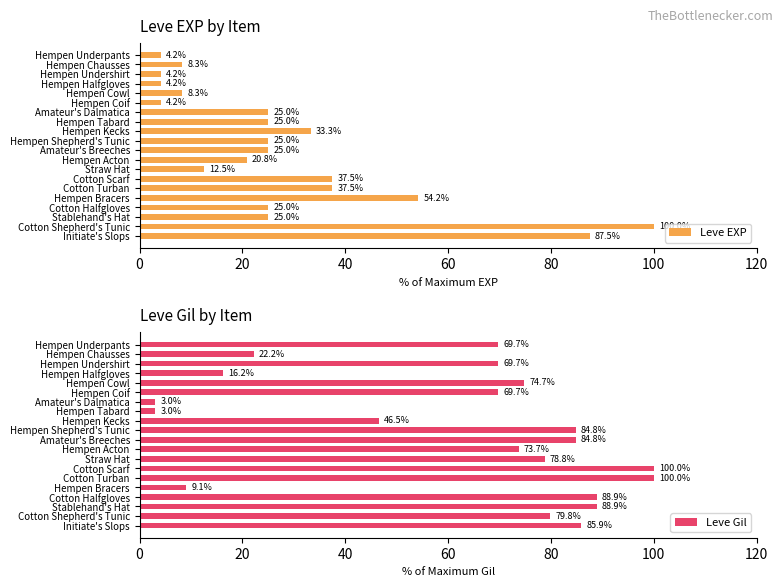

What is the difference between the Leve Gil values at Hempen Underpants and Hempen Cowl?

5.1